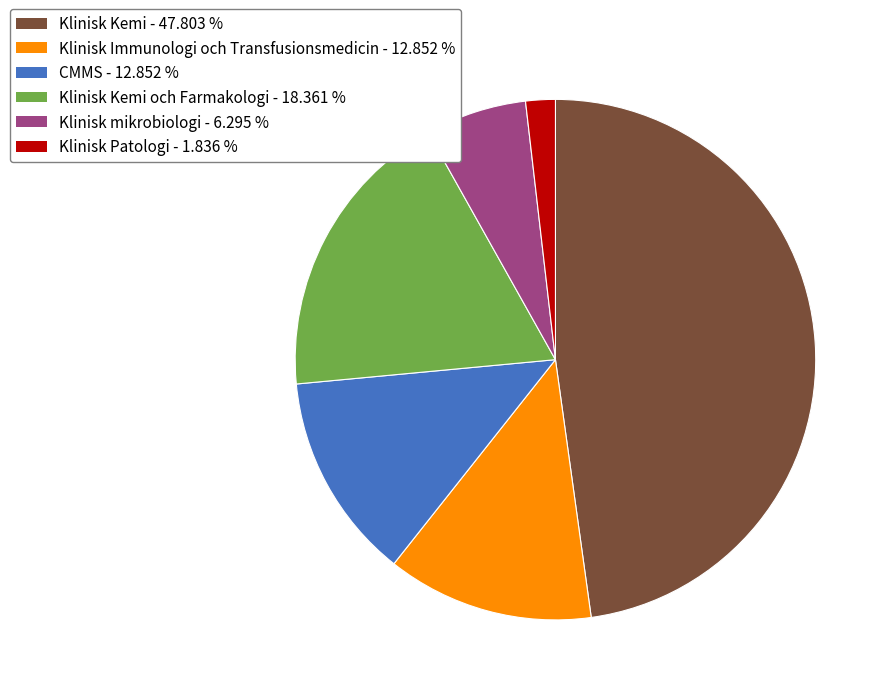

Does any single category account for the majority?

No